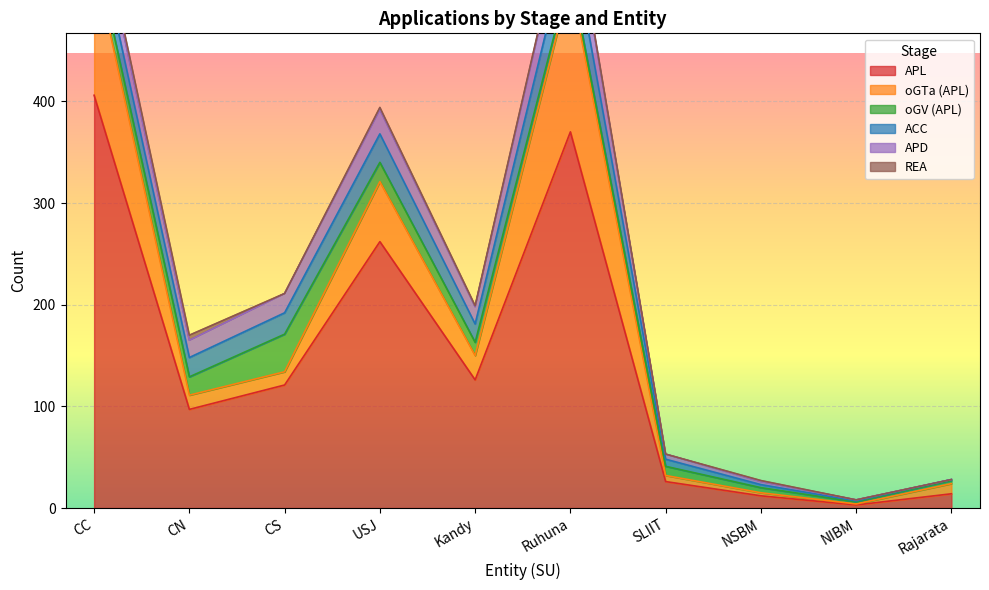

Is the value of APL at Kandy greater than the value of APD at CC?

Yes